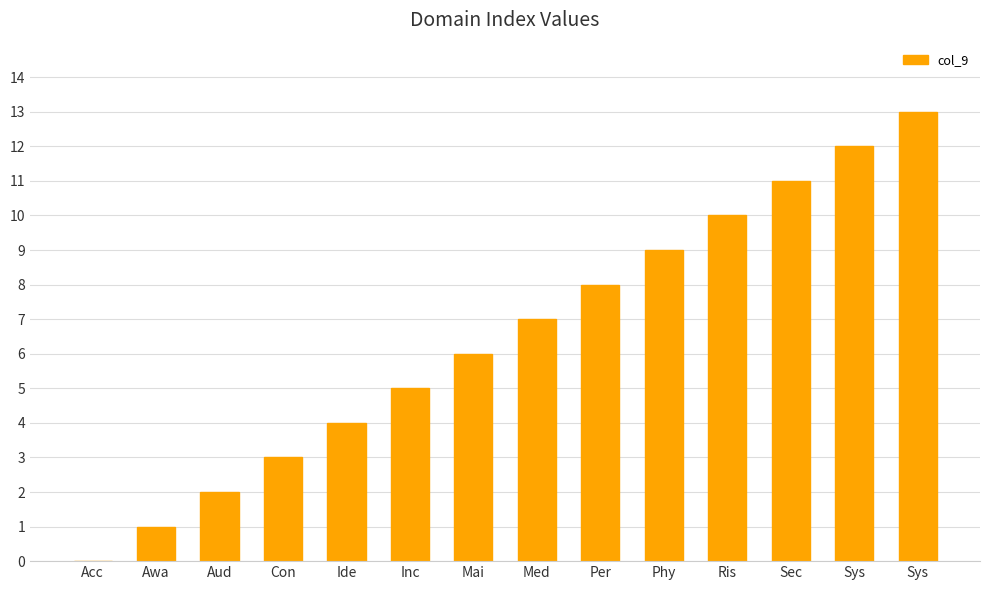

List the labels in order of value, smallest first.

Acc, Awa, Aud, Con, Ide, Inc, Mai, Med, Per, Phy, Ris, Sec, Sys, Sys